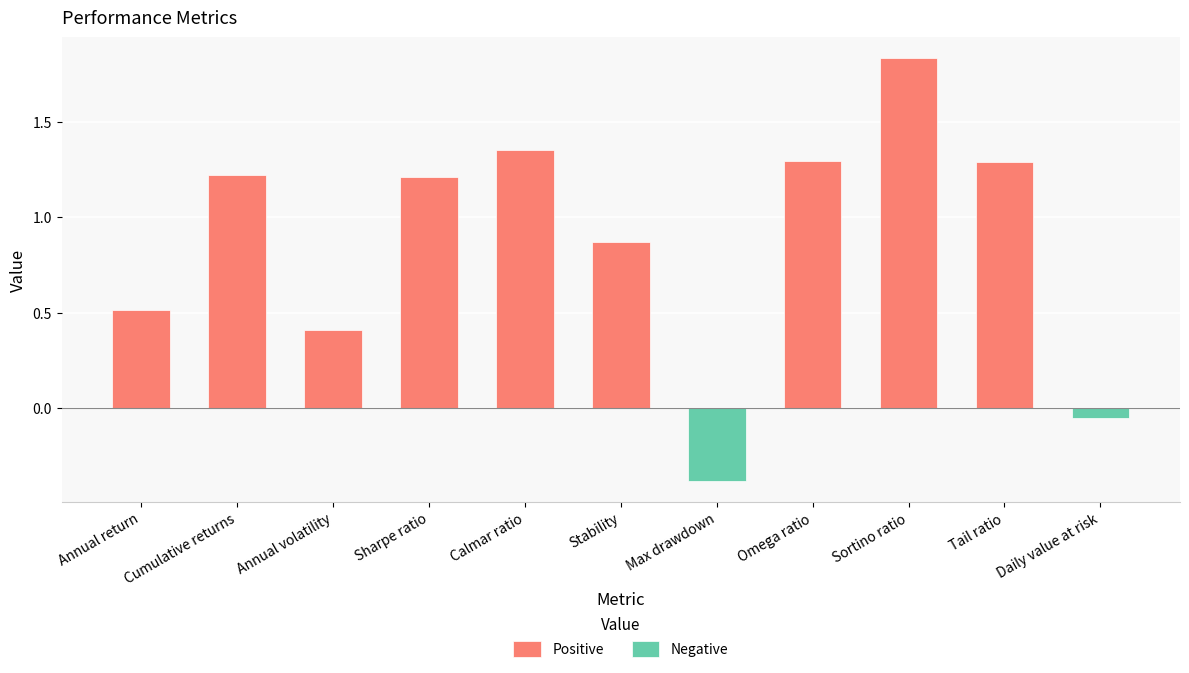

Reading left to right, list all the values displayed in this chart.

Positive: Annual return=0.5	Cumulative returns=1.2	Annual volatility=0.4	Sharpe ratio=1.2	Calmar ratio=1.4	Stability=0.9	Max drawdown=0.0	Omega ratio=1.3	Sortino ratio=1.8	Tail ratio=1.3	Daily value at risk=0.0
Negative: Annual return=0.0	Cumulative returns=0.0	Annual volatility=0.0	Sharpe ratio=0.0	Calmar ratio=0.0	Stability=0.0	Max drawdown=-0.4	Omega ratio=0.0	Sortino ratio=0.0	Tail ratio=0.0	Daily value at risk=-0.0